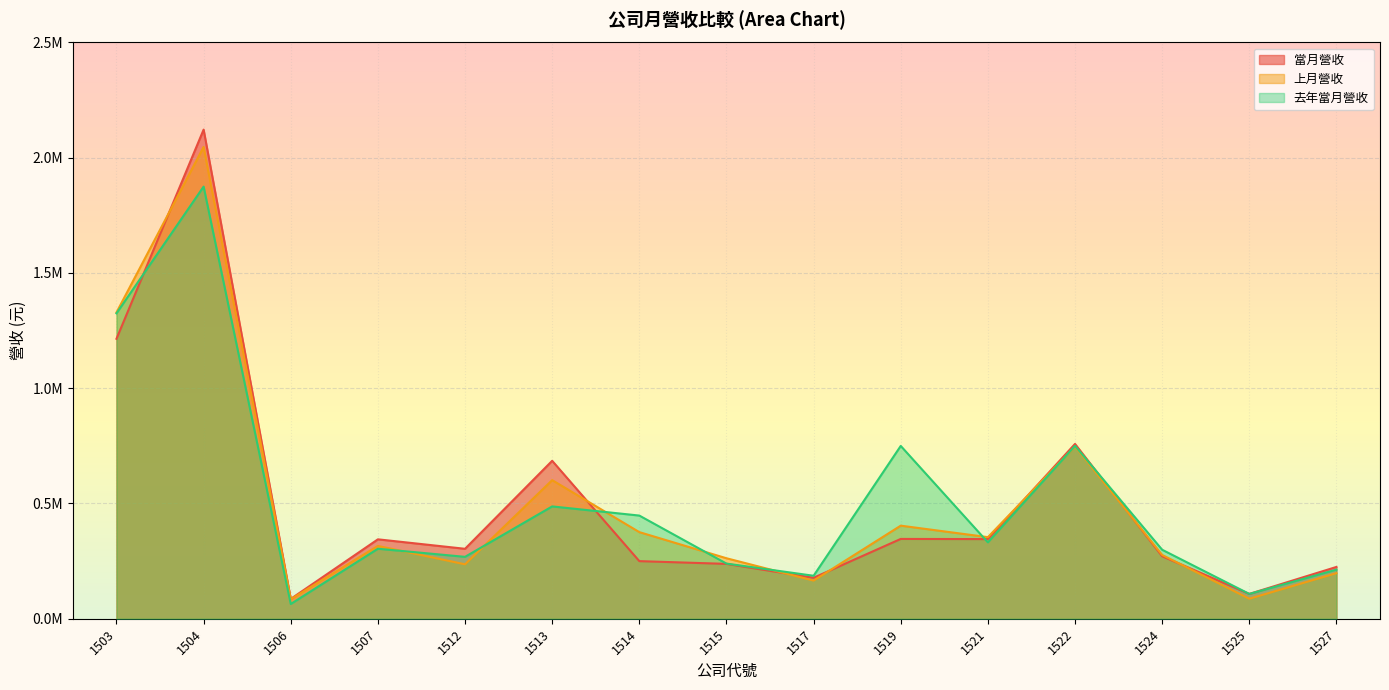

What is the sum of all 當月營收 values?

7474880